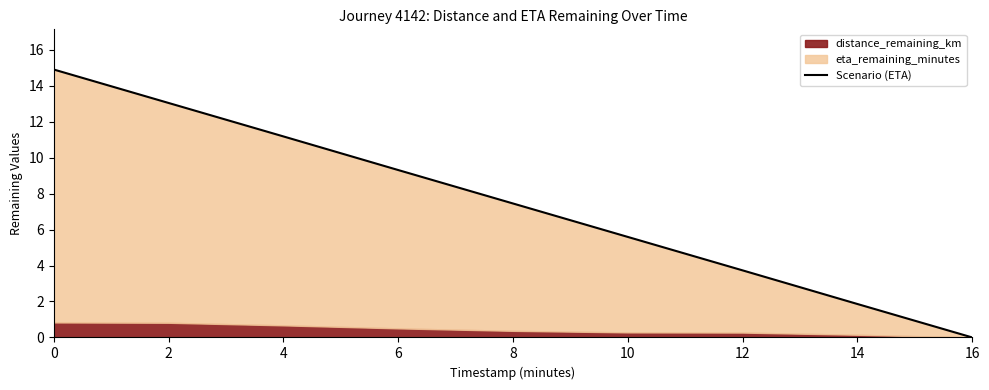

What is the value of the 4th point from the left?

9.3